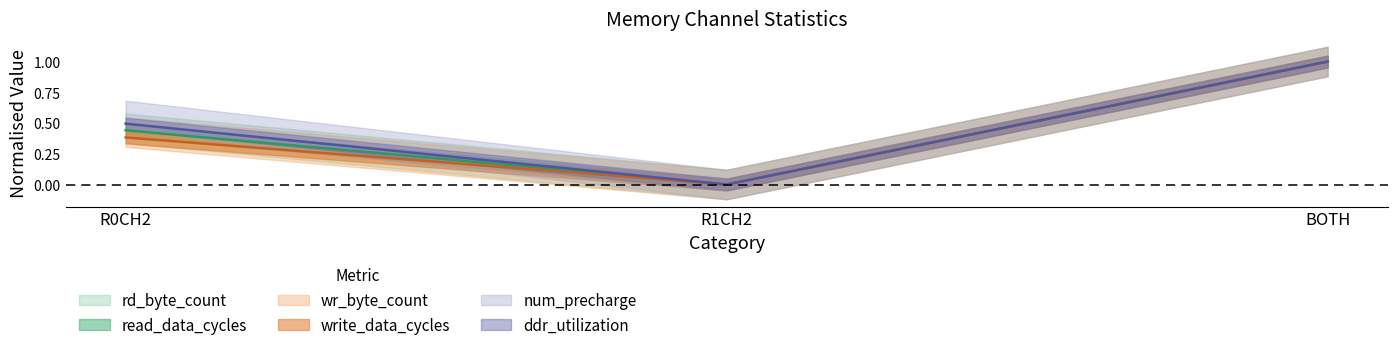

True or false: rd_byte_count has a value of -0.6 at R1CH2.

False